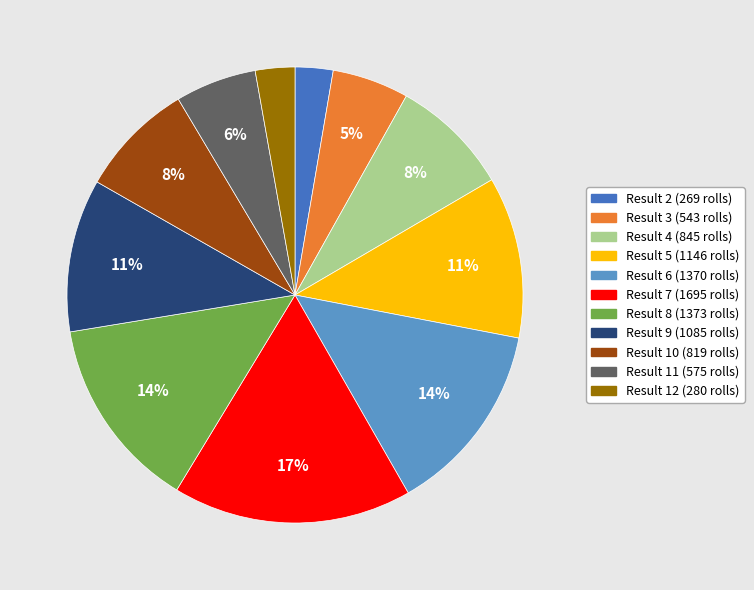

How many slices are in this pie chart?

11